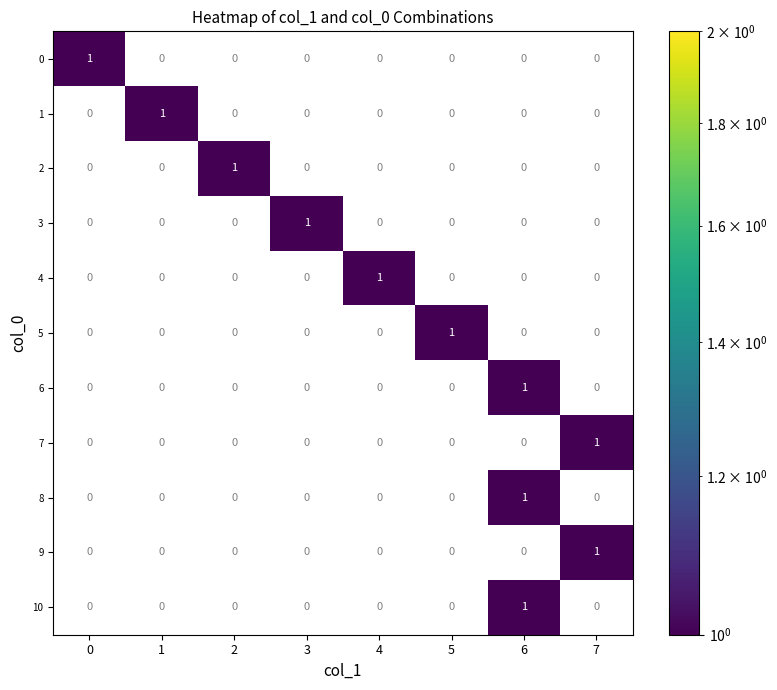

What is the total value across all series at 6?

3